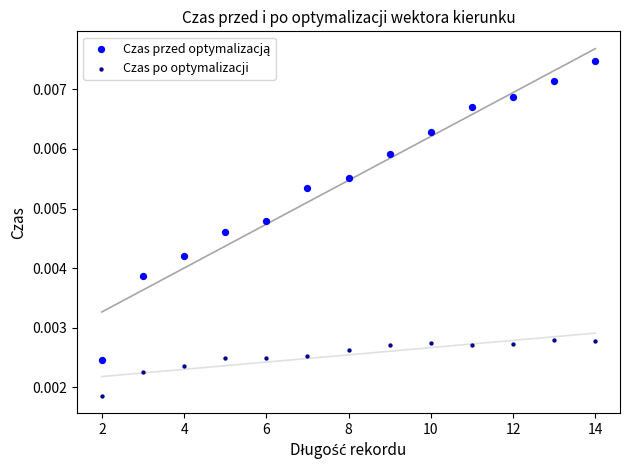

Which series reaches the minimum Y coordinate?

Czas po optymalizacji